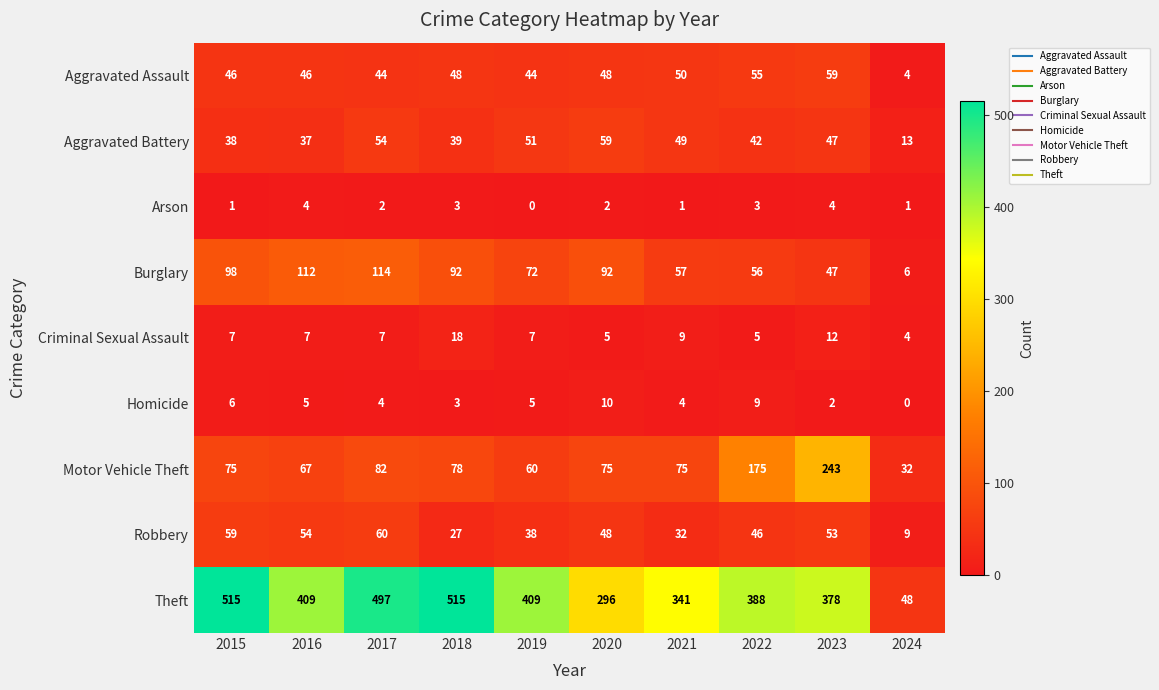

How many data points does each series have?

10